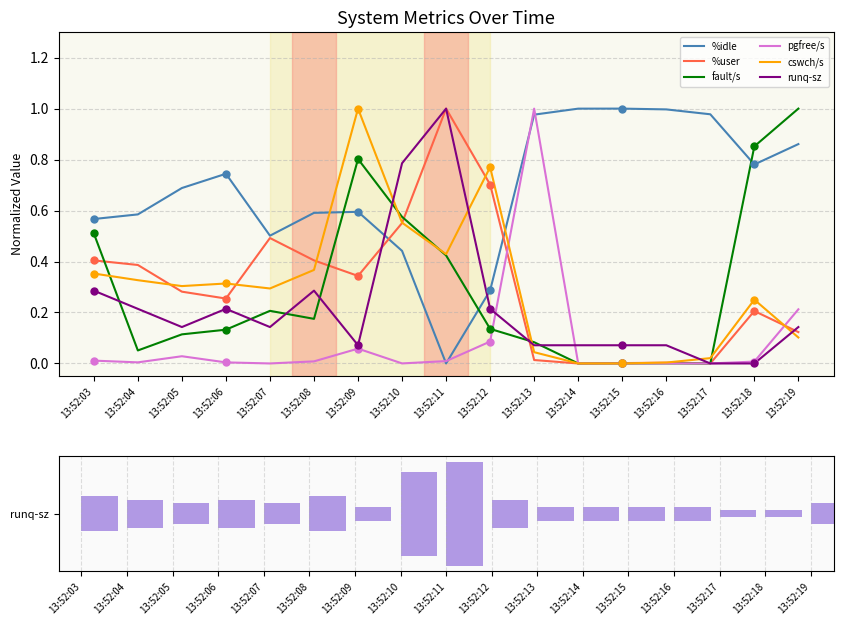

Which series contains the highest Y value?

%idle